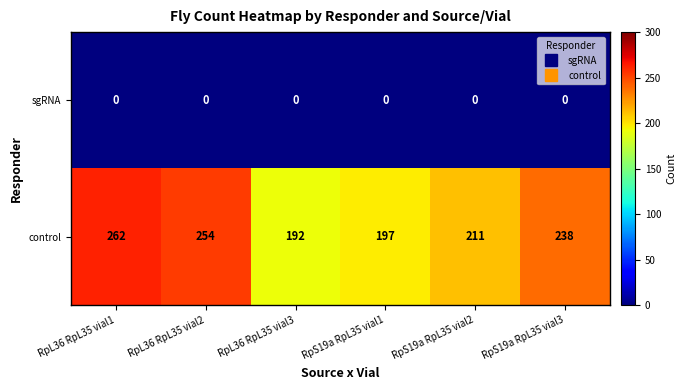

What is the average value of the control series?

226